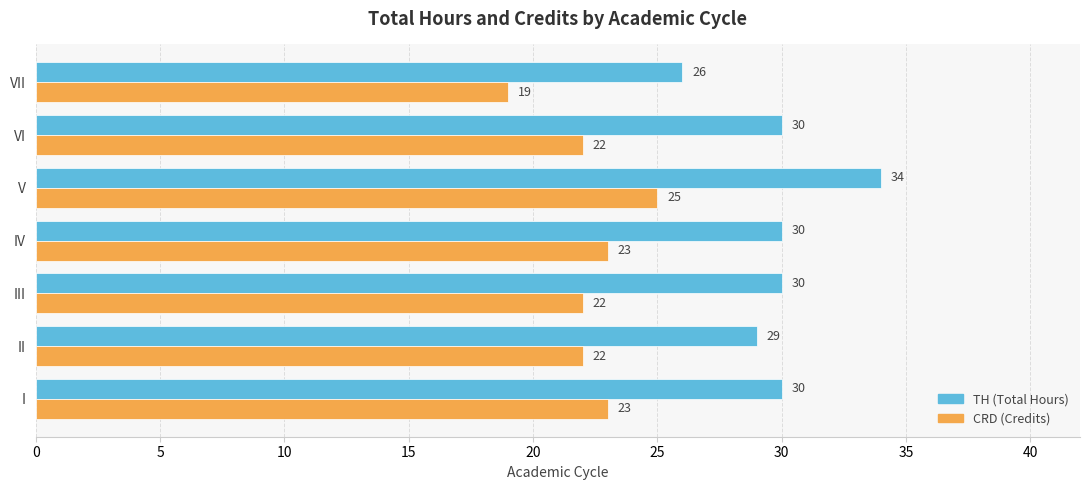

Which series has the widest spread of values?

TH (Total Hours)